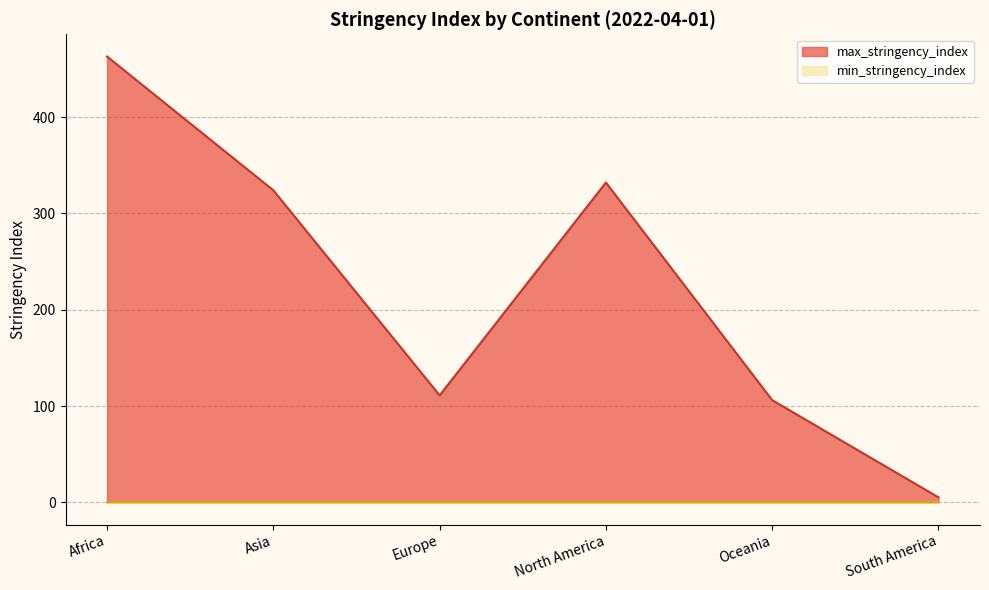

How many lines are shown in the chart?

2